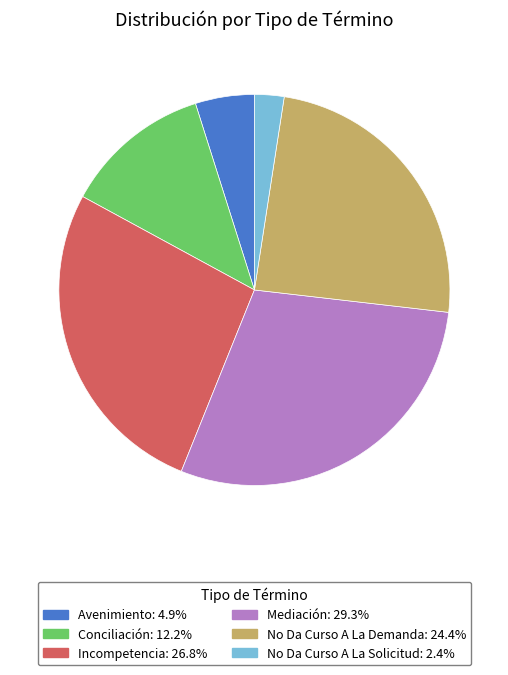

Rank the categories by value from highest to lowest.

Mediación, Incompetencia, No Da Curso A La Demanda, Conciliación, Avenimiento, No Da Curso A La Solicitud